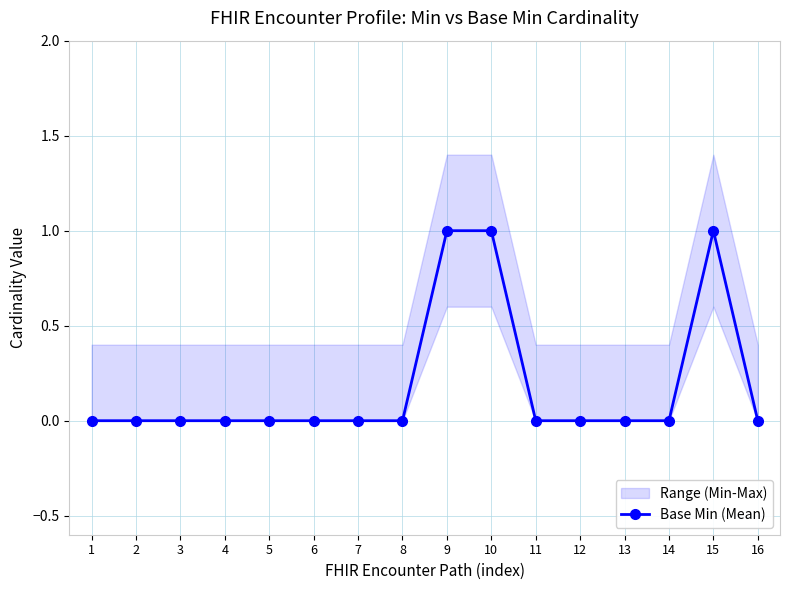

How many positive values are there?

3